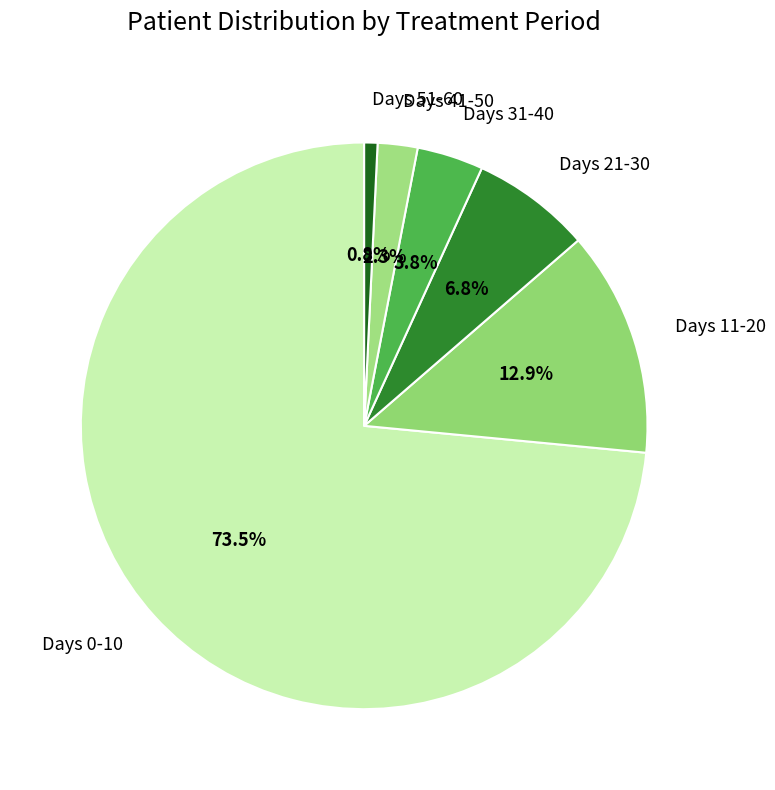

Between Days 11-20 and Days 0-10, which is larger?

Days 0-10